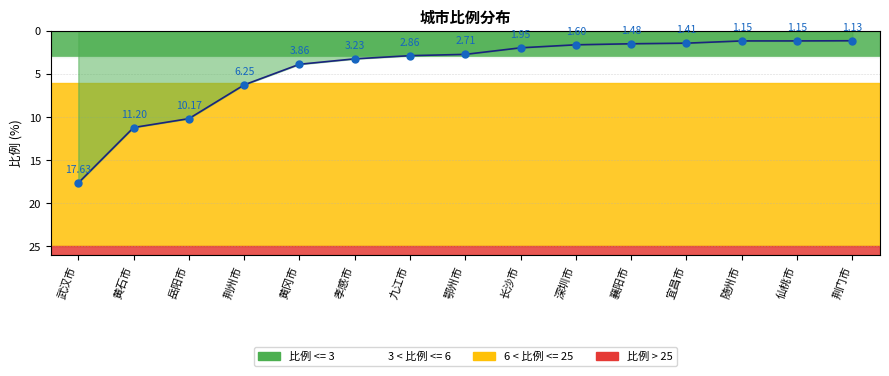

What is the difference between the maximum and minimum values?

16.5